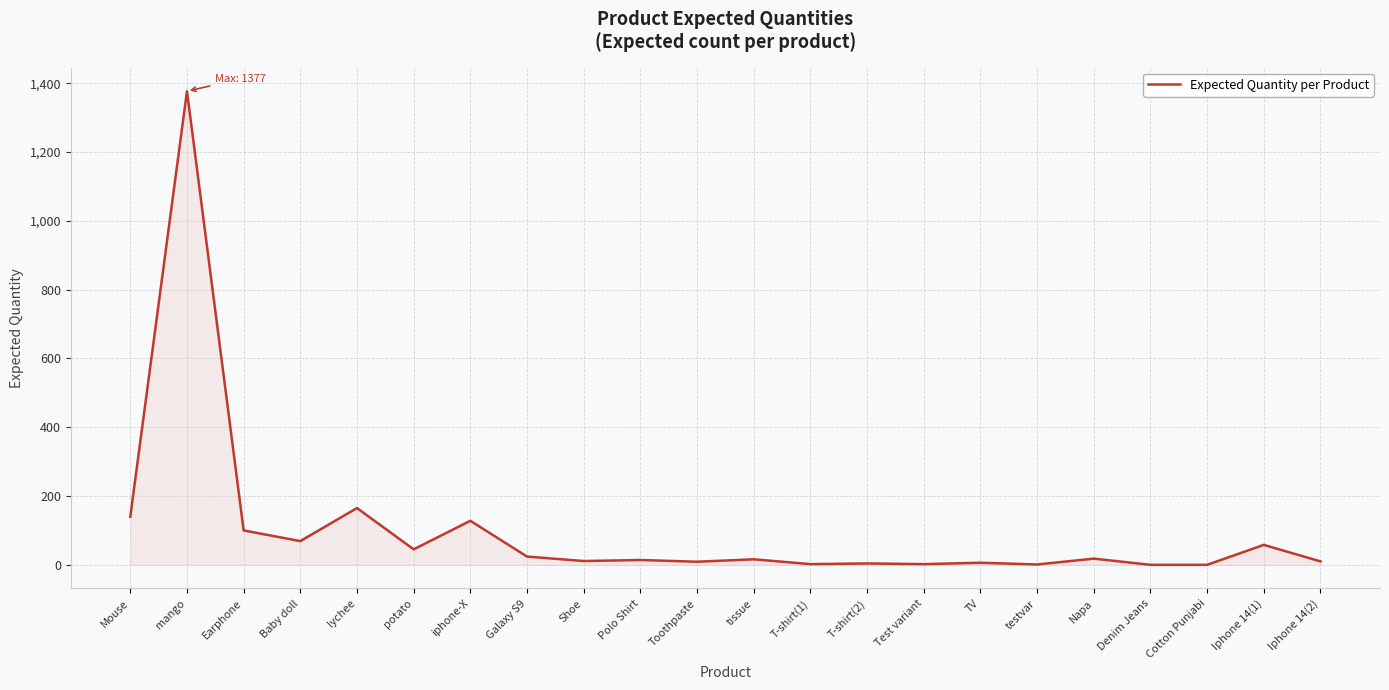

What is the greatest value displayed?

1377